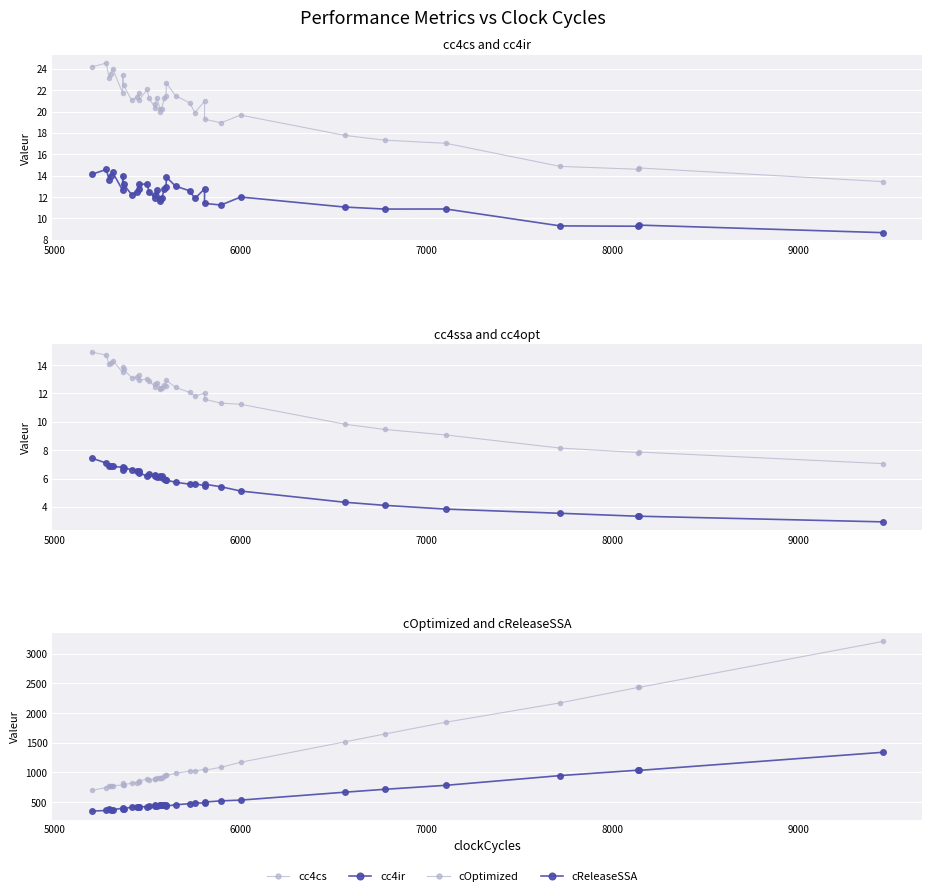

Which series has the largest range (max minus min)?

cOptimized